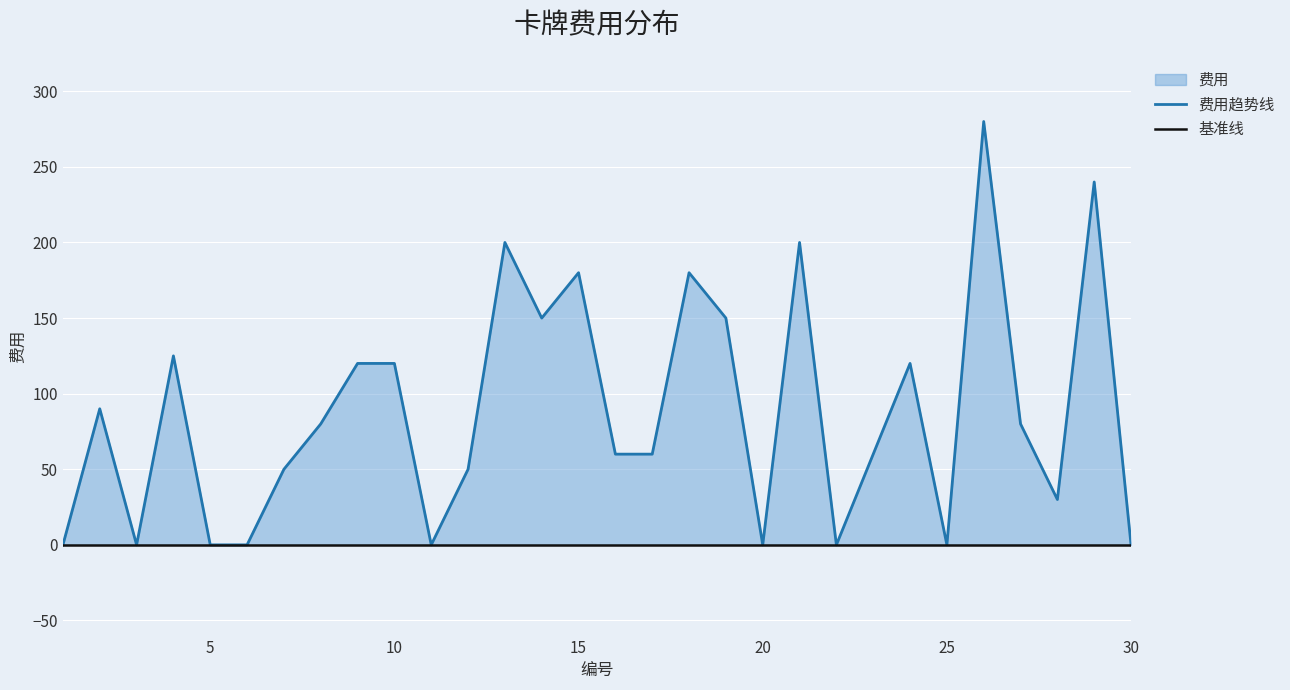

How many positive values are there?

21